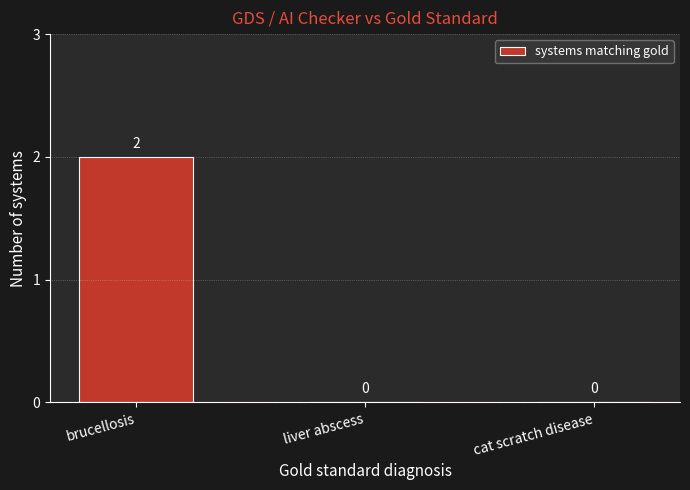

How many values are between 0 and 2?

3